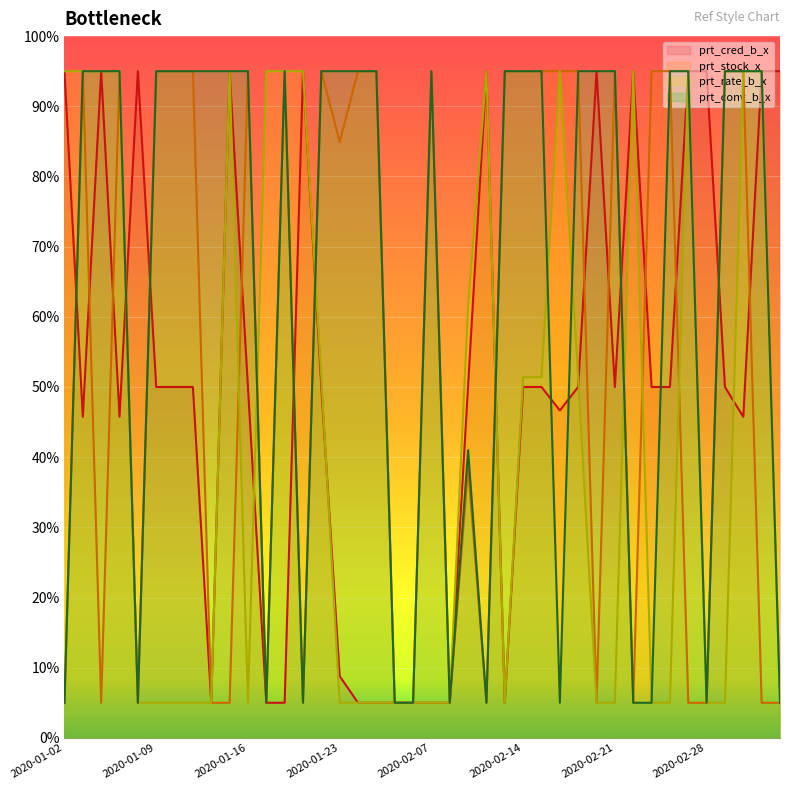

Which series has the widest spread of values?

prt_cred_b_x